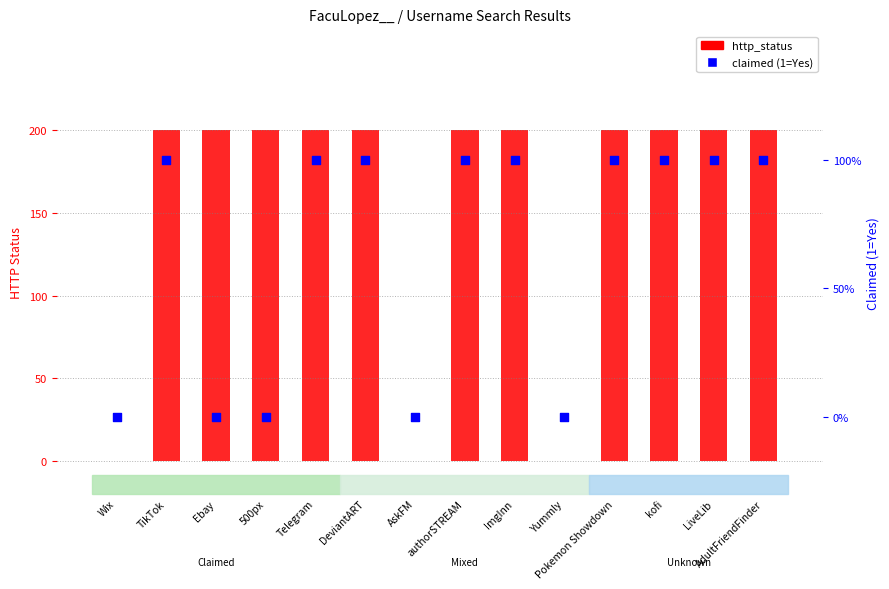

At how many categories does at least one series exceed 92?

11